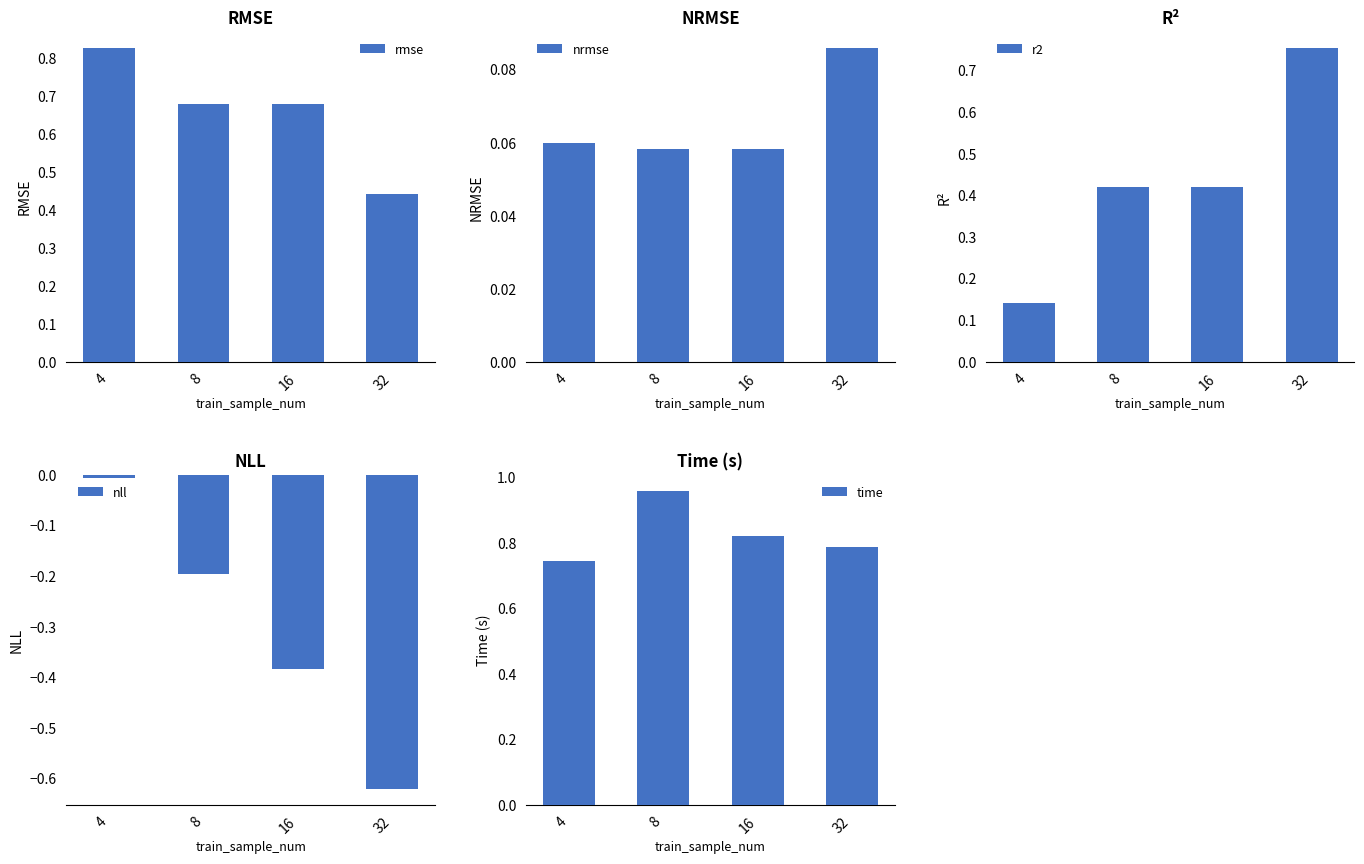

Which category has the lowest value in the nrmse series?

16